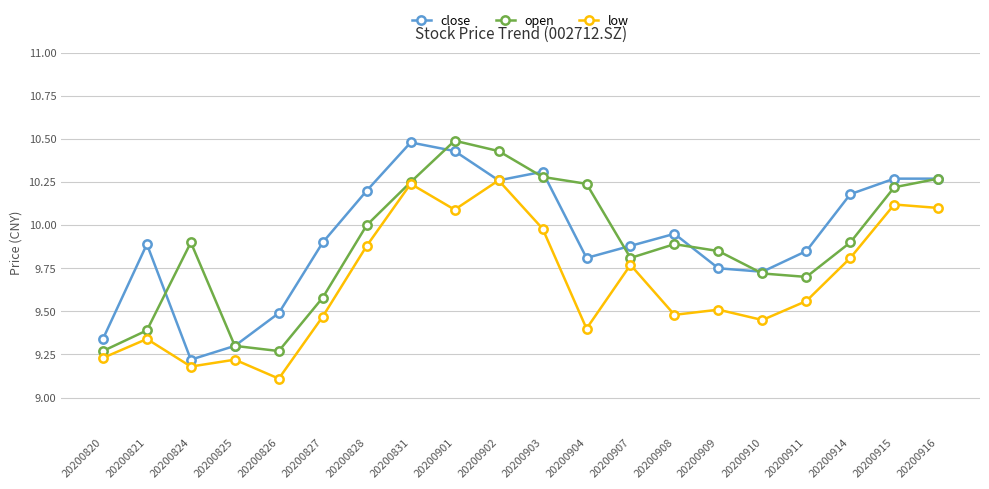

What is the sum of the open values at 20200821 and 20200909?

19.2